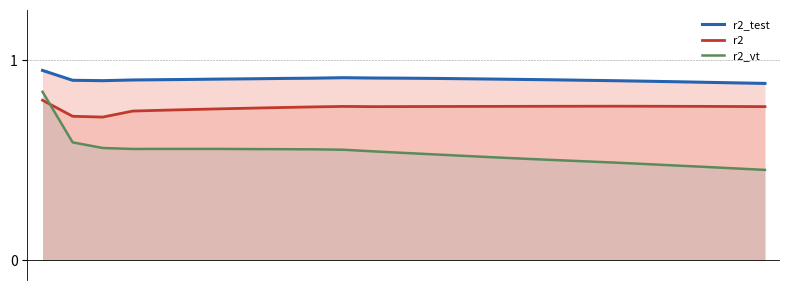

What is the value of the r2_test point at the 25th from the left?

0.9